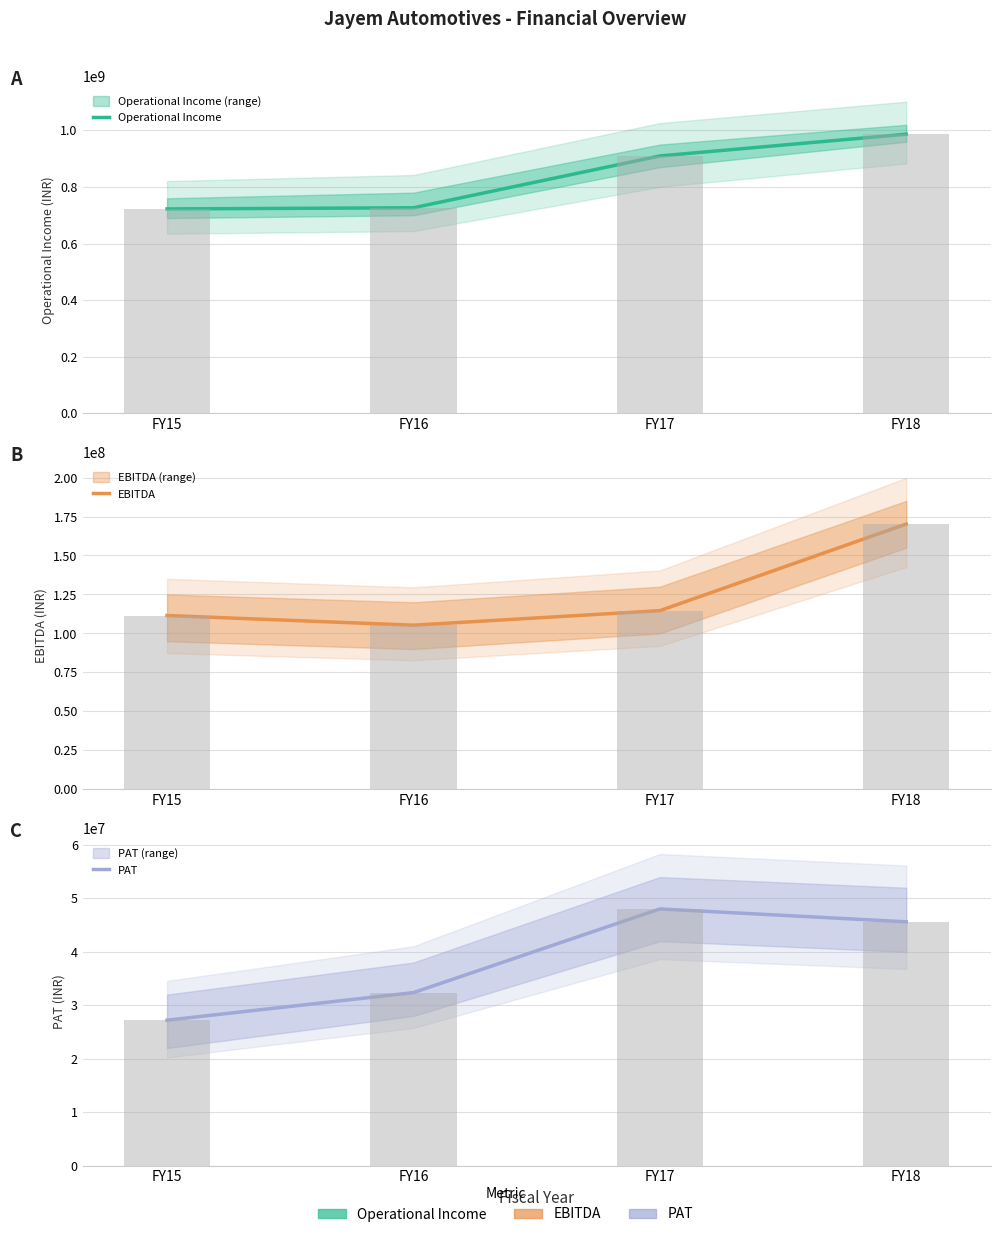

Which series has the largest total across all categories?

Operational Income